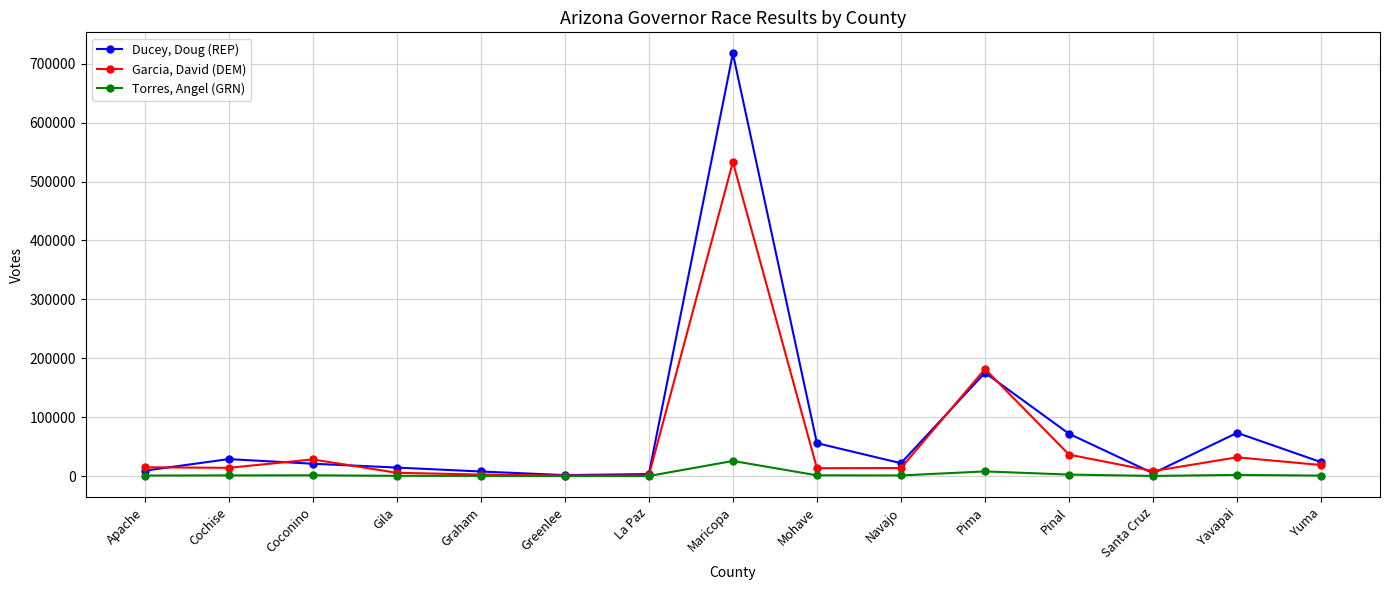

Which series has the largest range (max minus min)?

Ducey, Doug (REP)